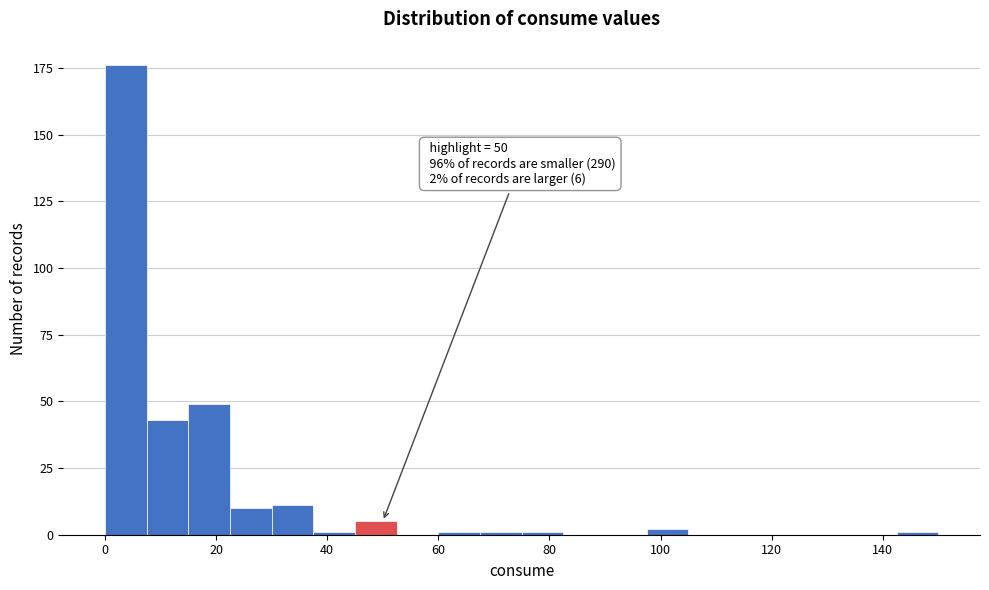

Around what value on the x-axis is the tallest bar? Give the approximate position of its centre, as read against the axis.

4